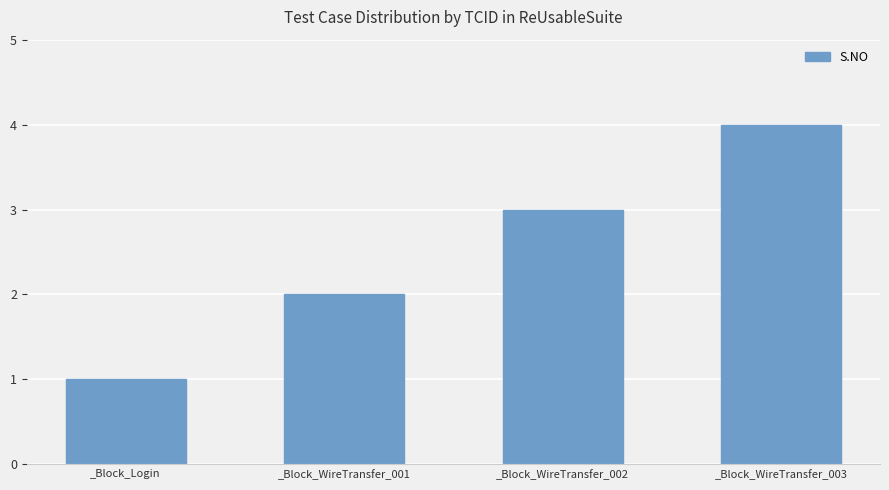

The chart shows a value of 0 at _Block_WireTransfer_001. True or false?

False